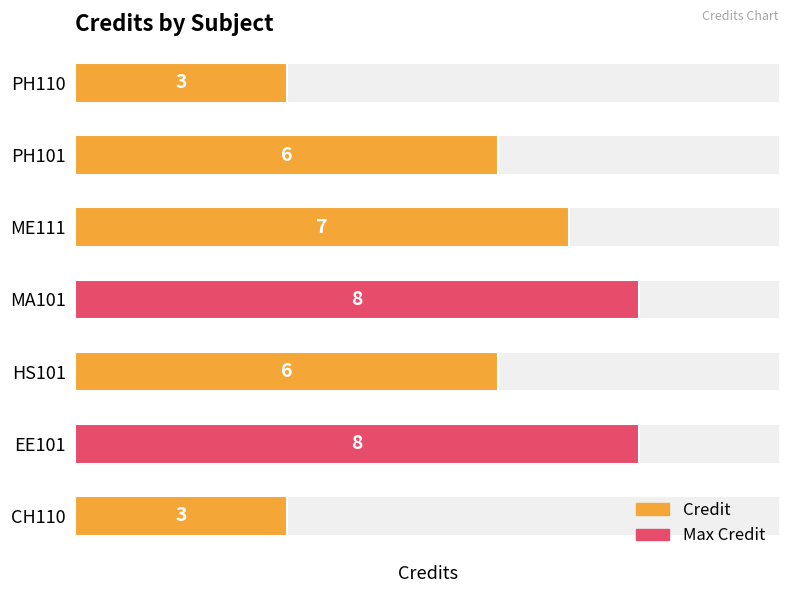

What is the ratio of the value at PH110 to the value at CH110?

1.0